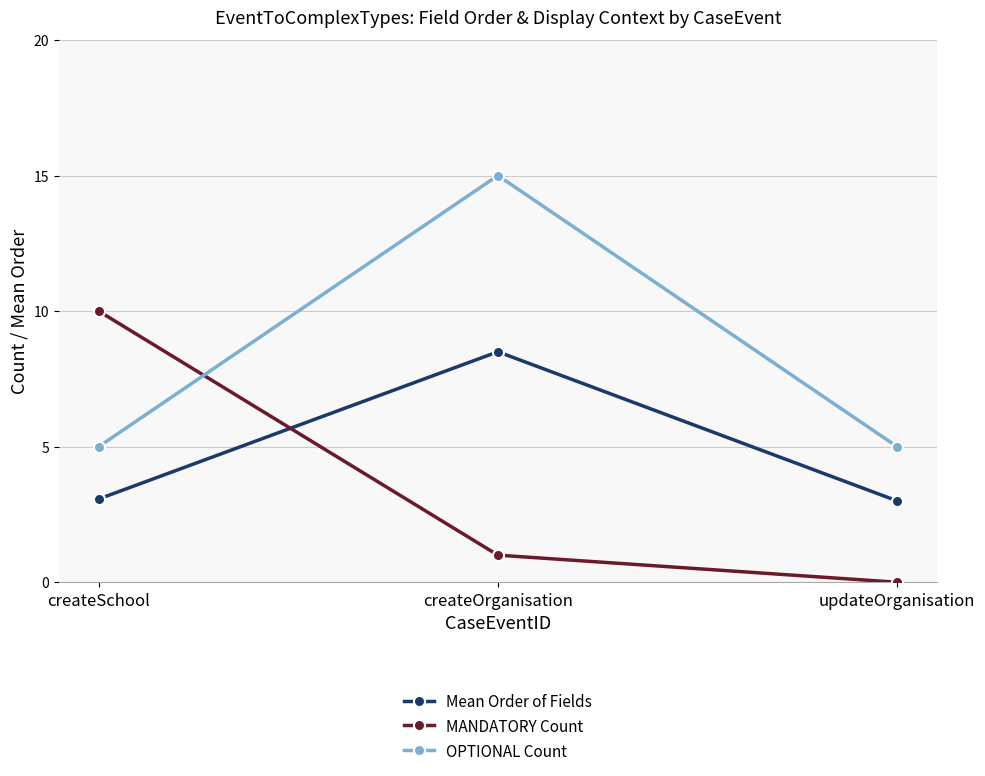

Which series has the largest total across all categories?

OPTIONAL Count